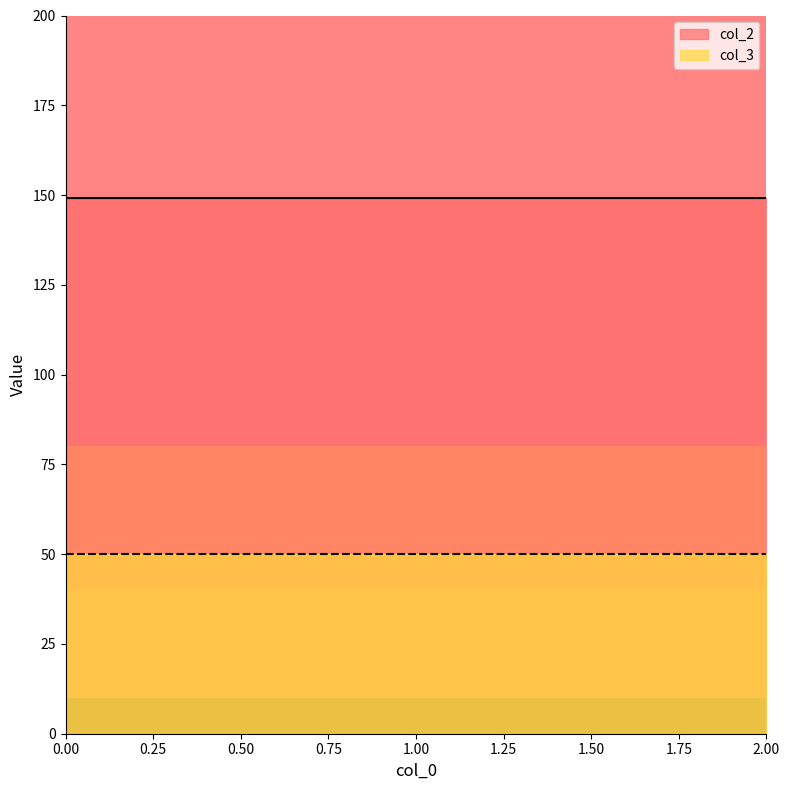

Reading left to right, extract all data points from this chart.

149.2	149.2	149.2